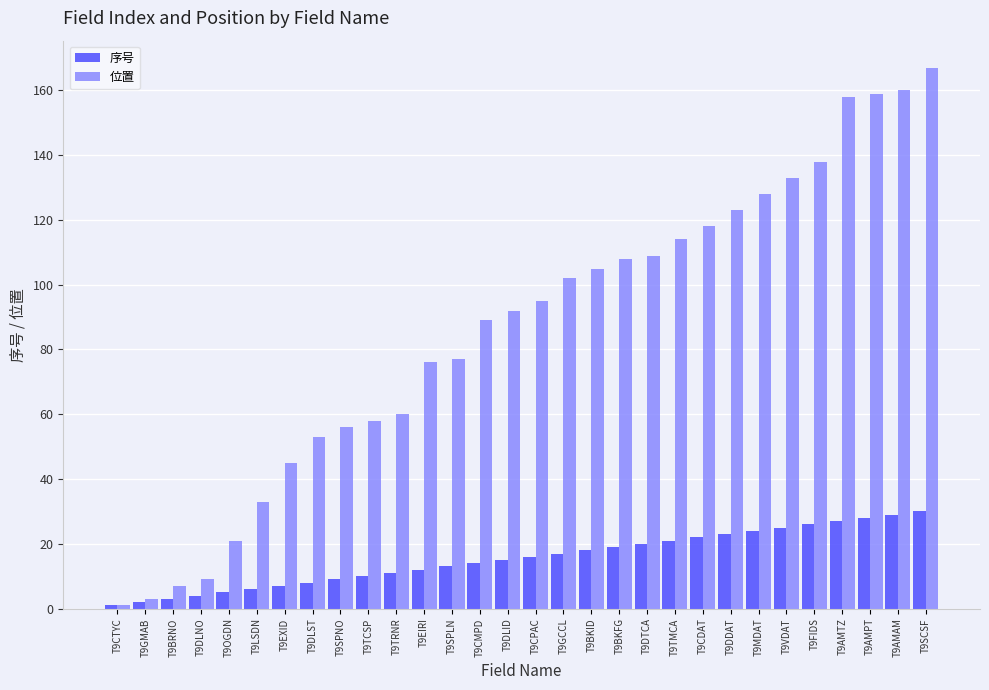

Between T9DDAT and T9SCSF, which series saw the biggest shift?

位置